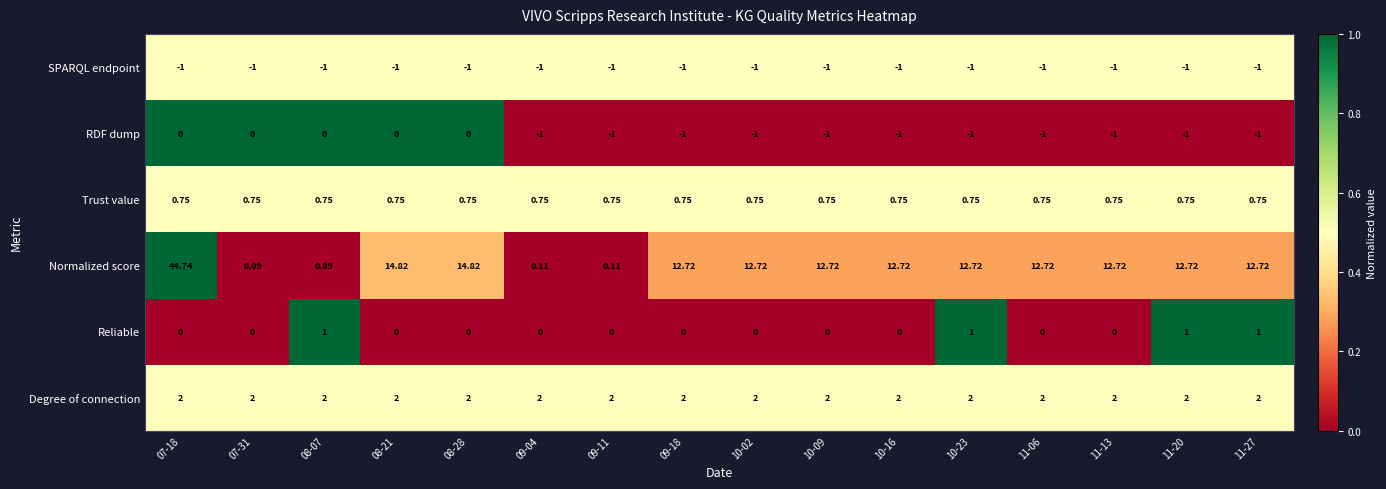

Which series has the widest spread of values?

Normalized score